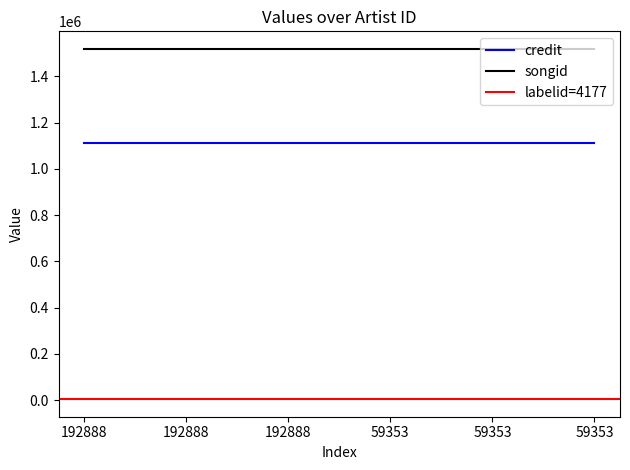

What is the smallest value displayed?

4177